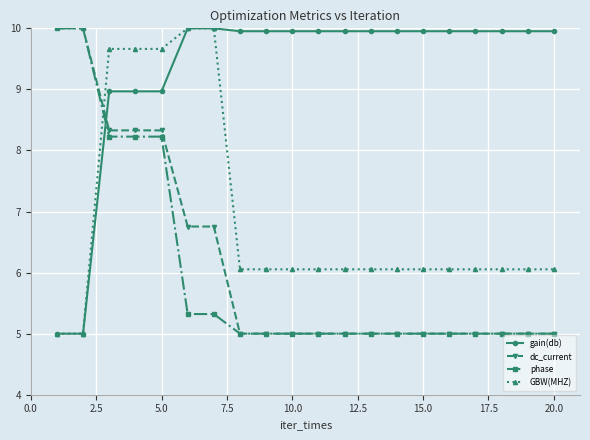

How many data points does each series have?

20